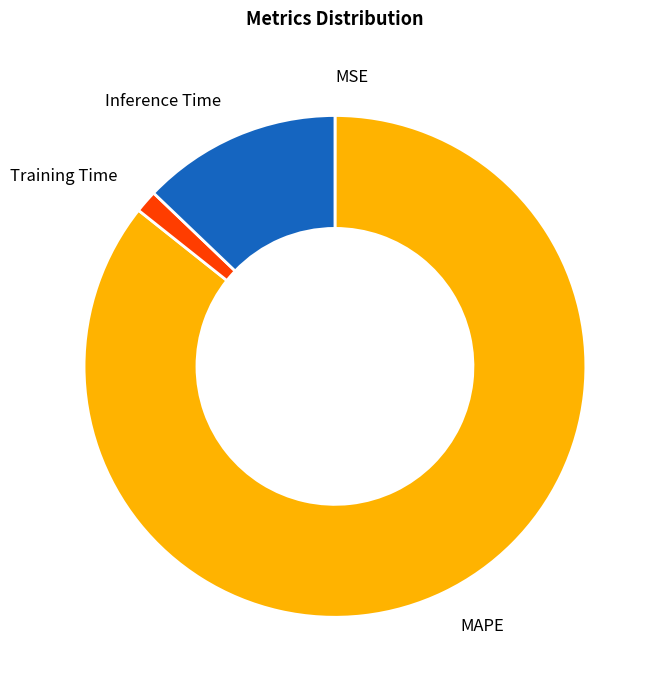

Is it true that Training Time is 11% of the pie?

False